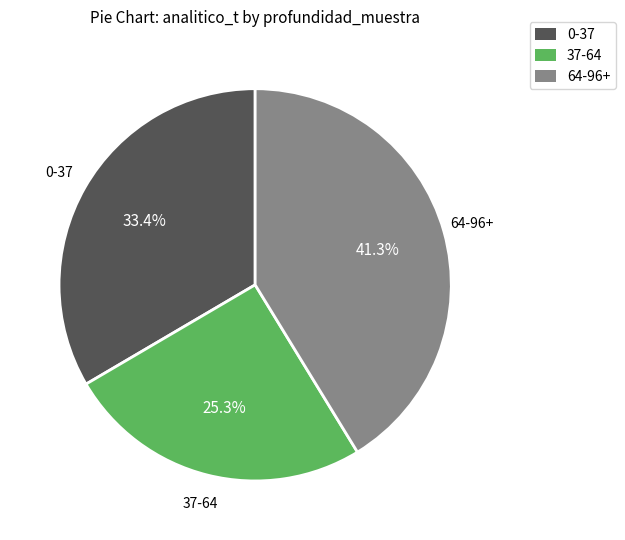

To the nearest percent, what is the combined percentage of 37-64 and 64-96+?

67%